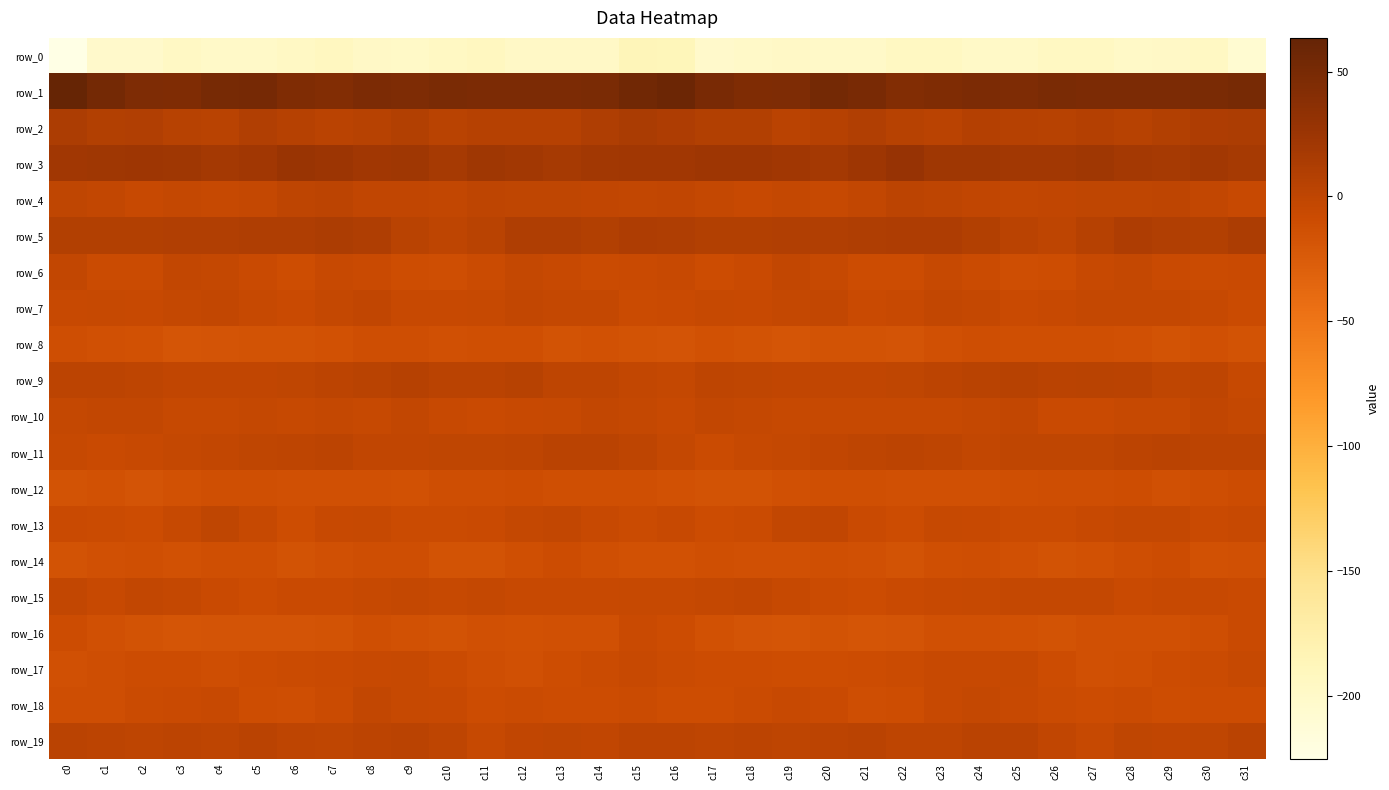

How many categories are shown in the chart?

32